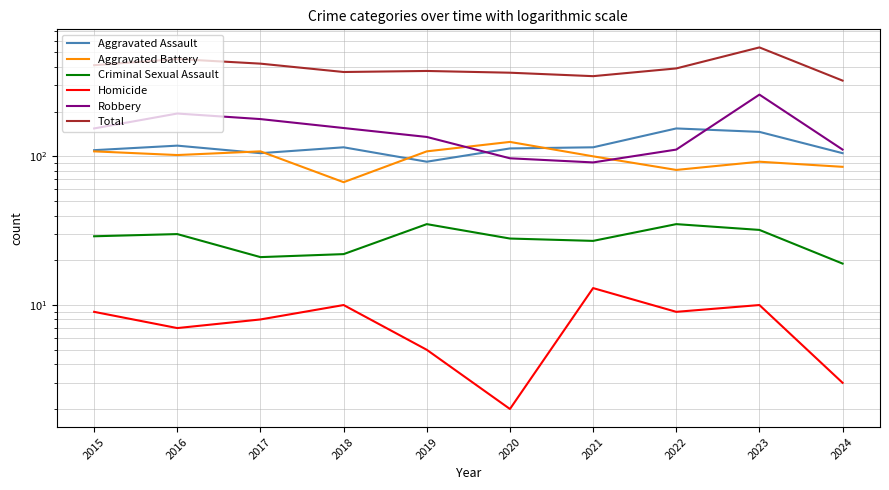

What is the value of the Aggravated Assault point at the 2nd from the left?

118